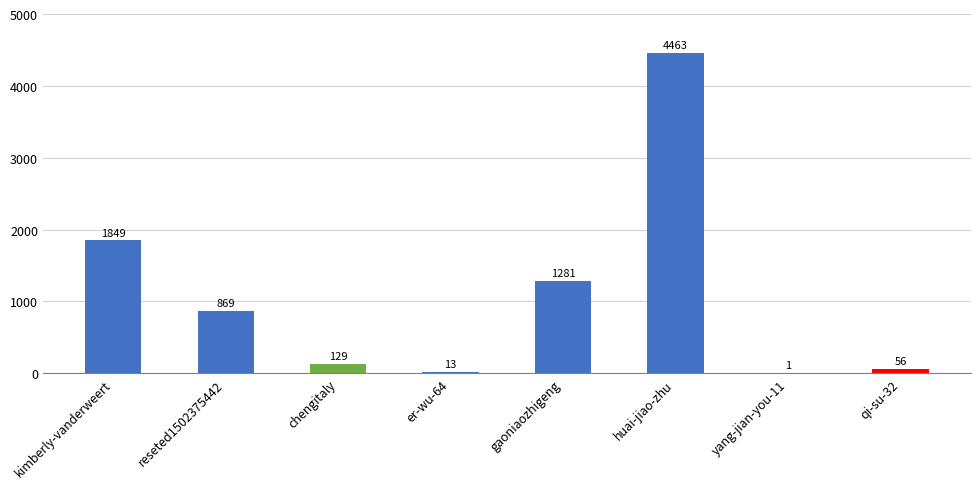

What is the ratio of the value at chengitaly to the value at kimberly-vanderweert?

0.1